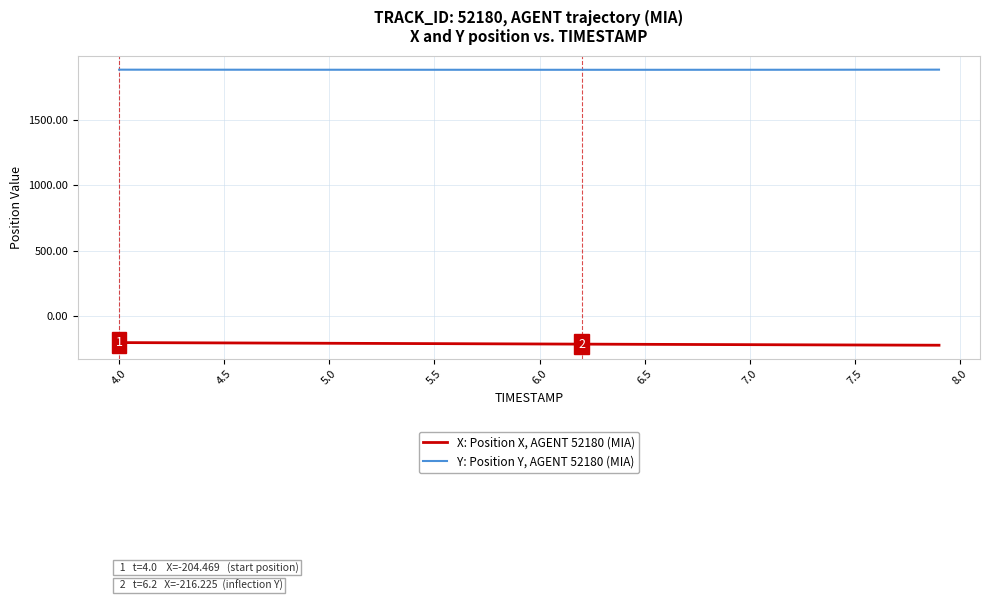

True or false: X: Position X, AGENT 52180 (MIA) and Y: Position Y, AGENT 52180 (MIA) intersect in this chart.

False